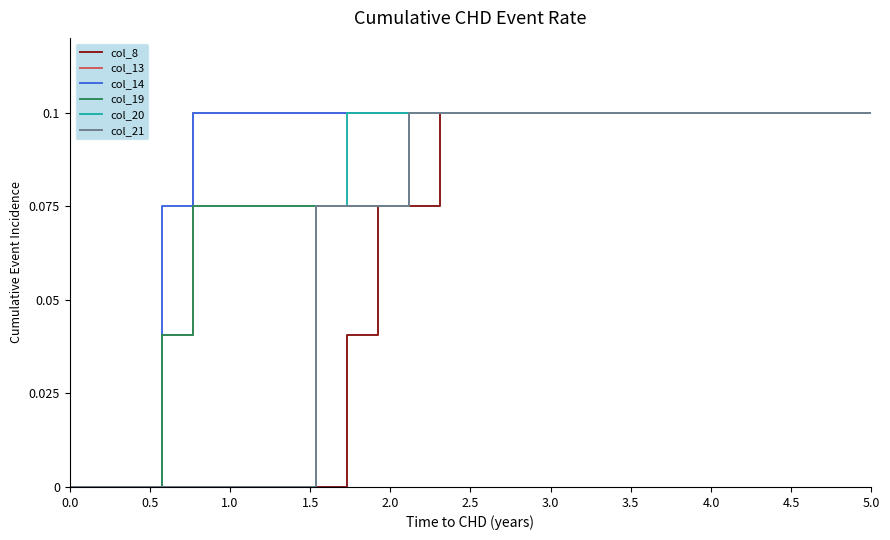

How many lines are shown in the chart?

6